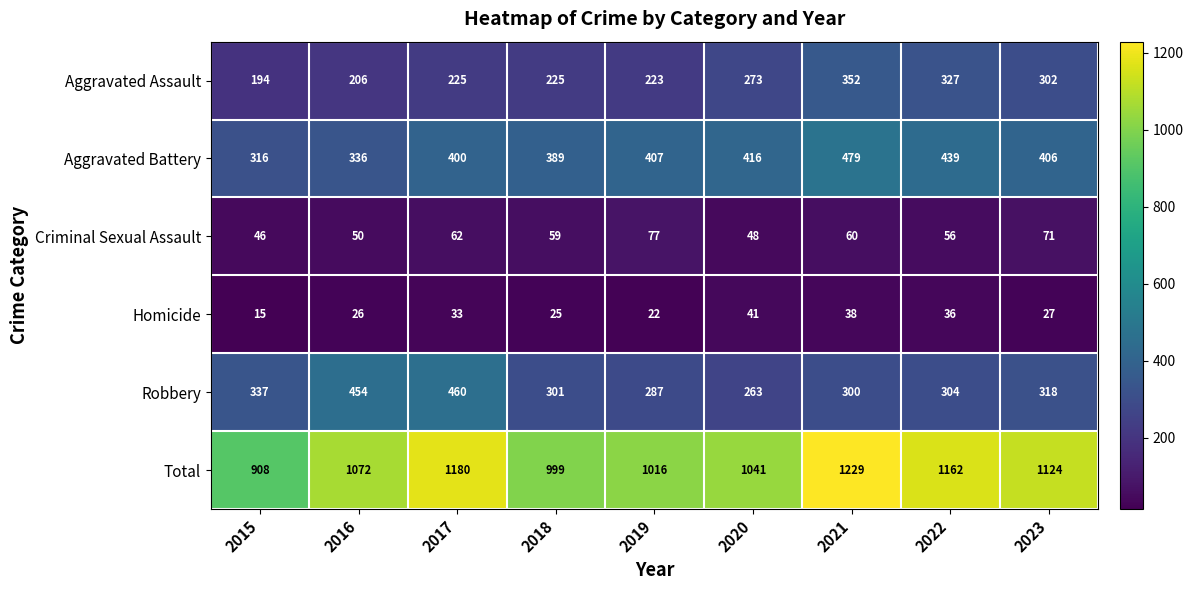

What is the total value across all series at 2023?

2248